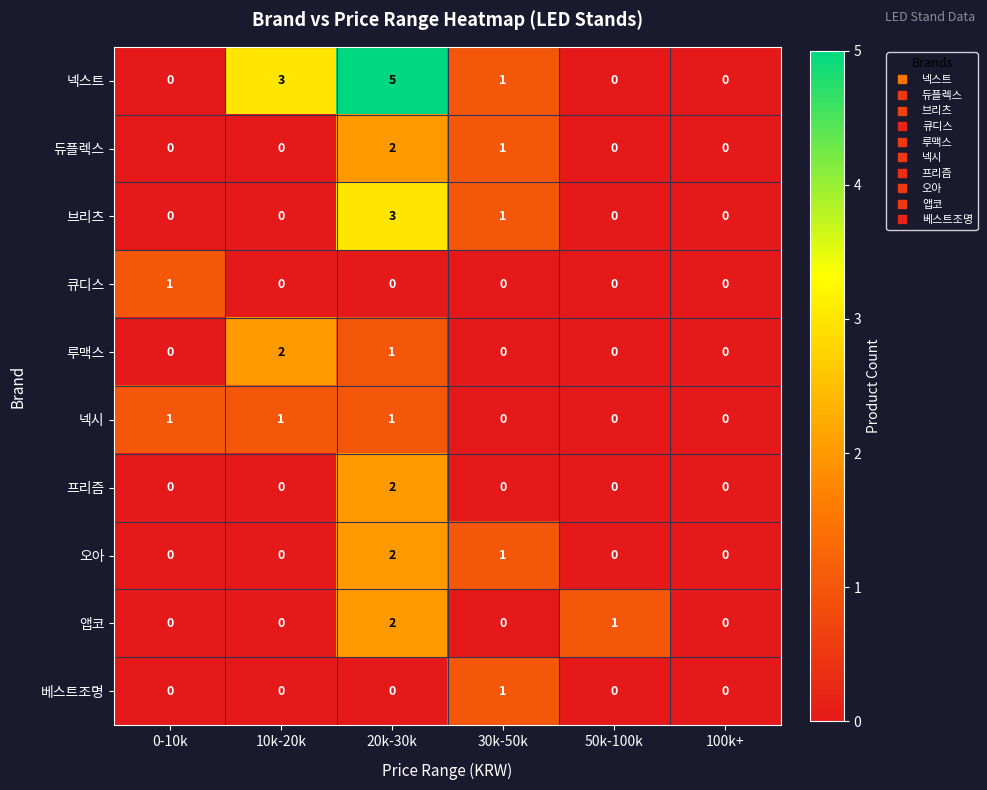

True or false: 넥스트 has a value of 0 at 30k-50k.

False